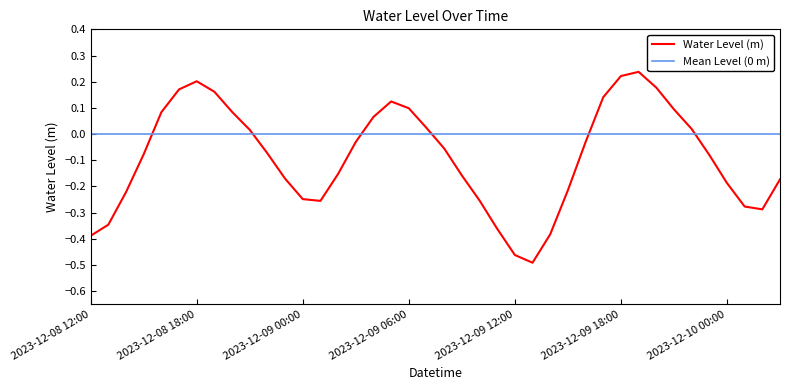

Which category has the lowest value across all series?

2023-12-09 13:00